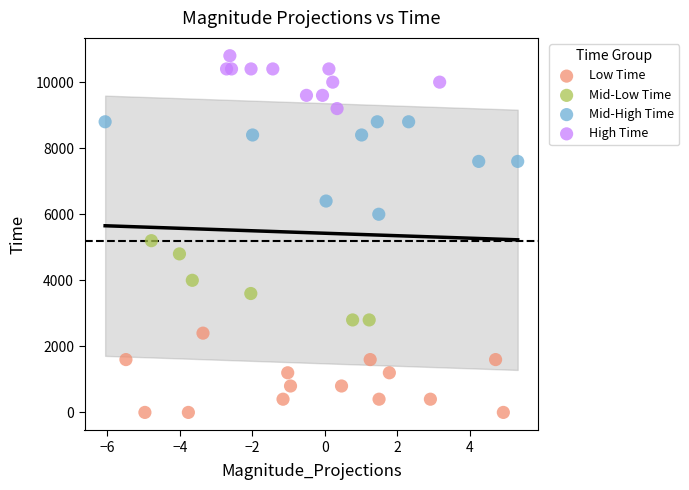

Which series reaches the maximum Y coordinate?

High Time